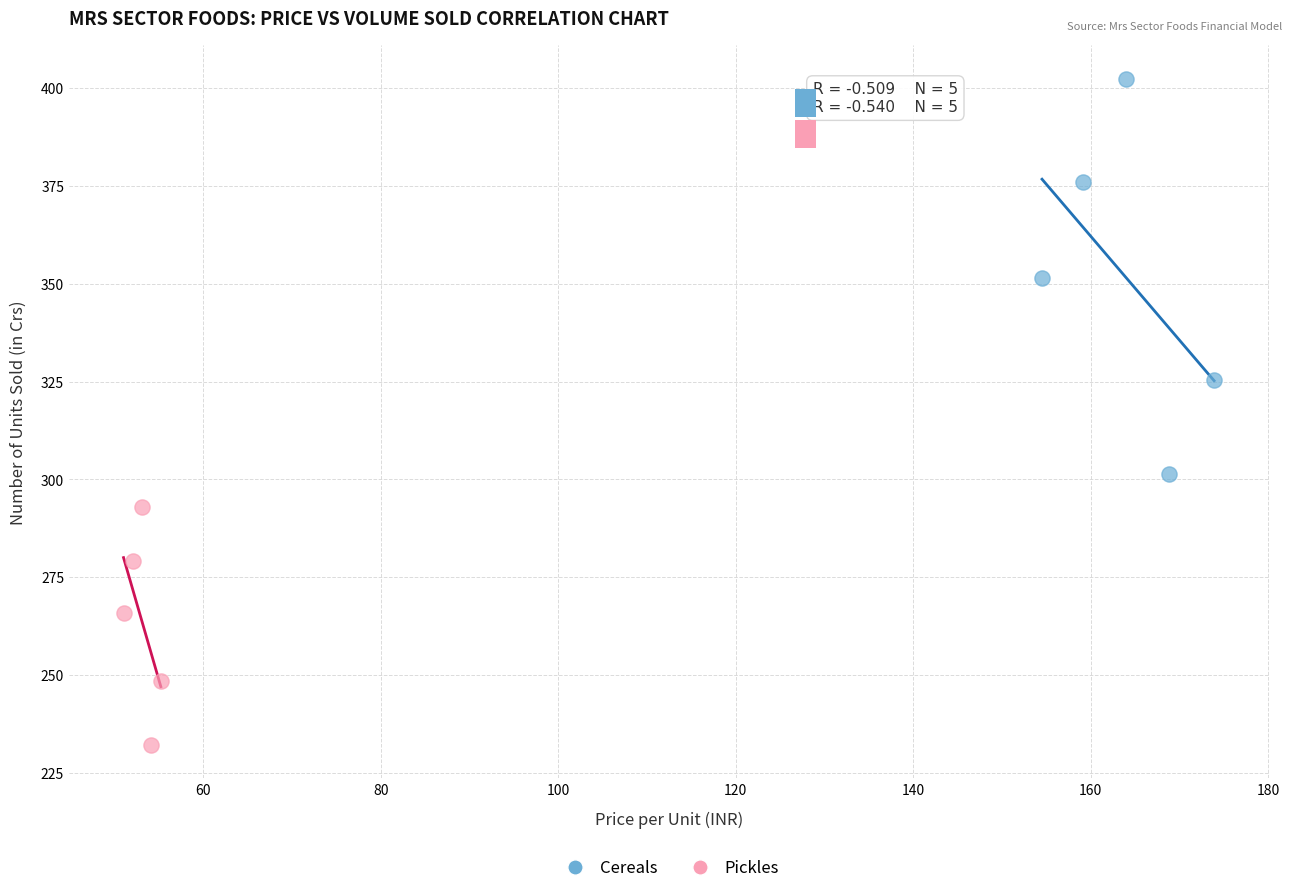

What are all the series names shown in the legend?

Cereals, Pickles